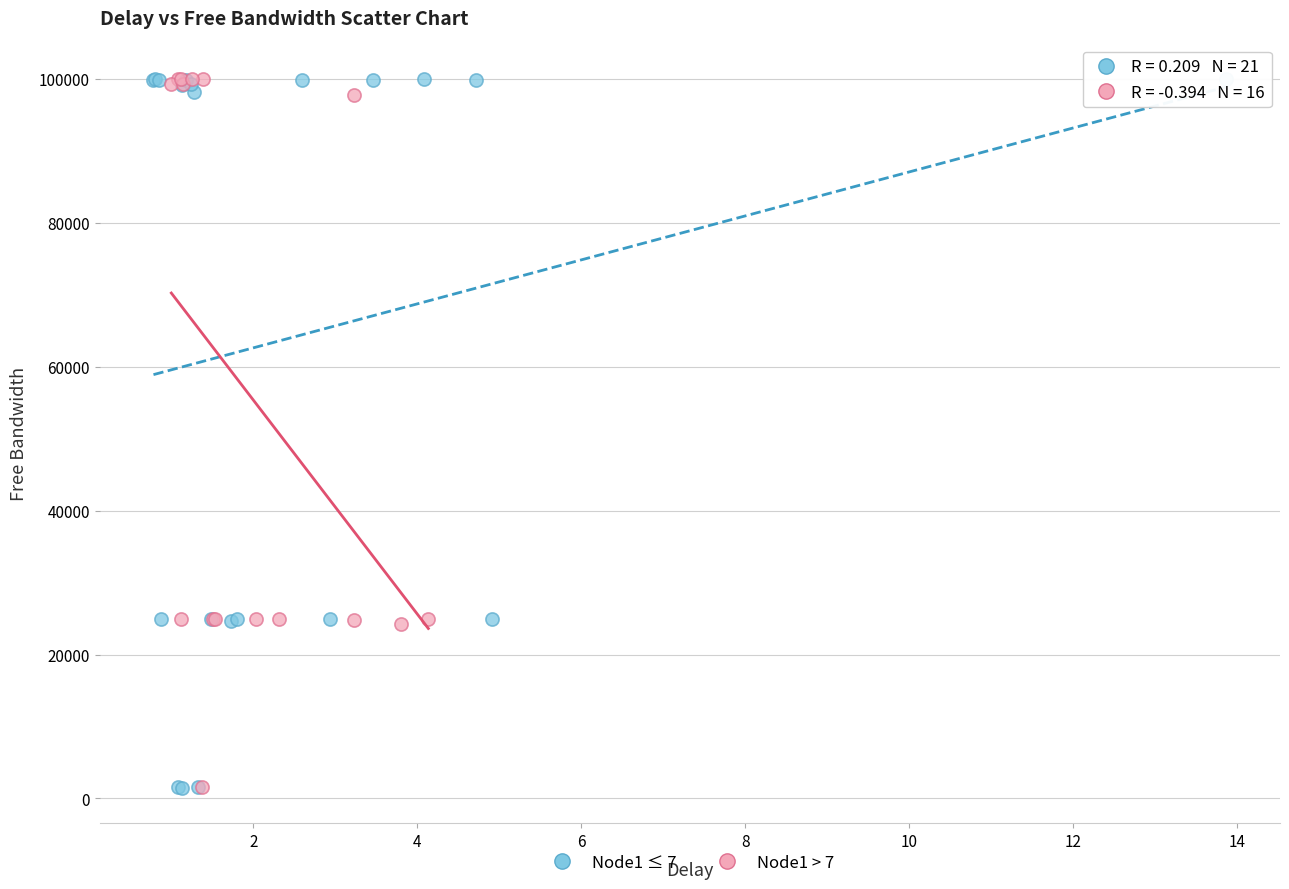

What are all the series names shown in the legend?

Node1 ≤ 7, Node1 > 7